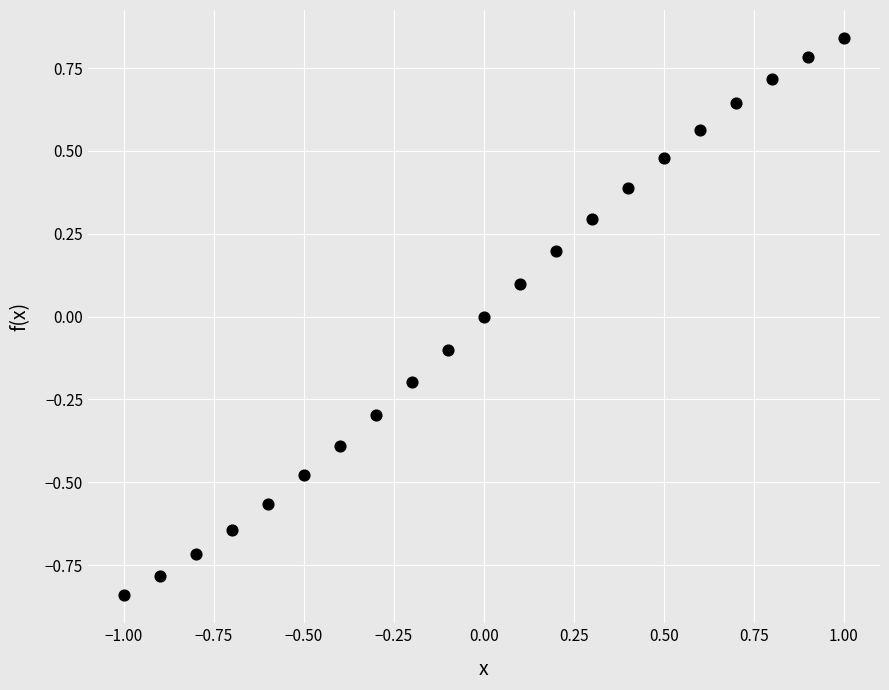

What is the range of Y values (max minus min)?

1.7